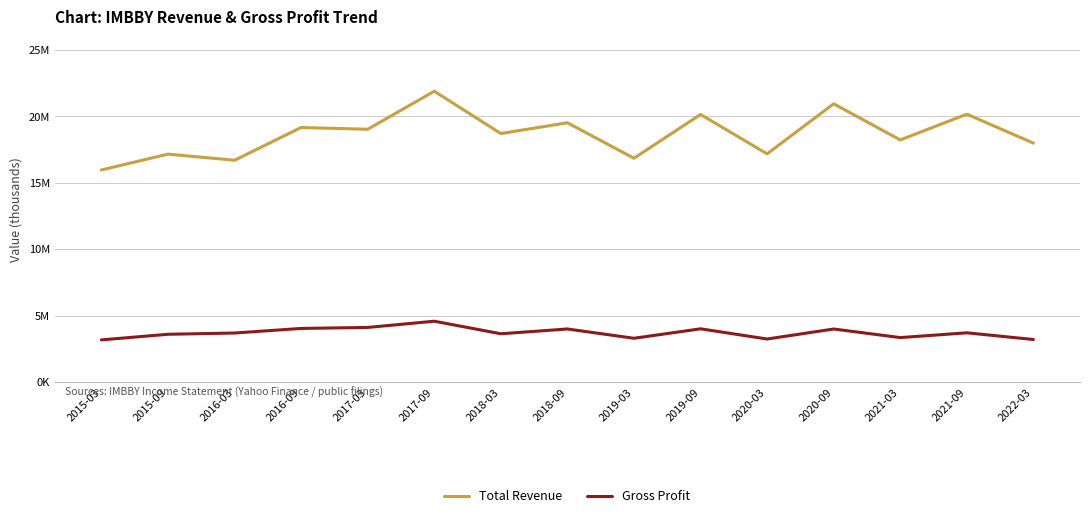

How many interior local peaks does the Total Revenue series have?

7